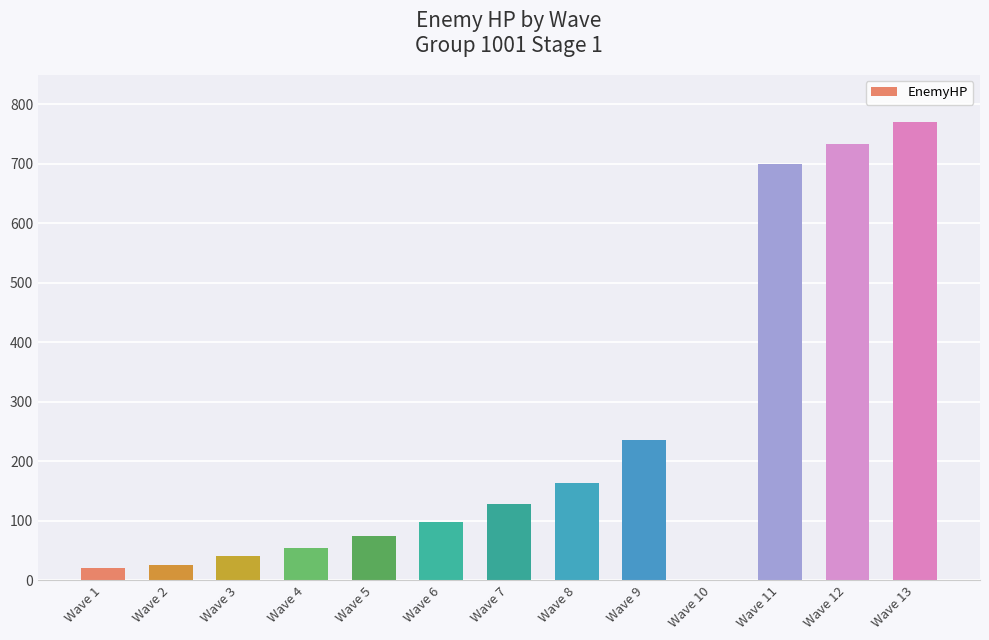

What is the sum of all values?

3043